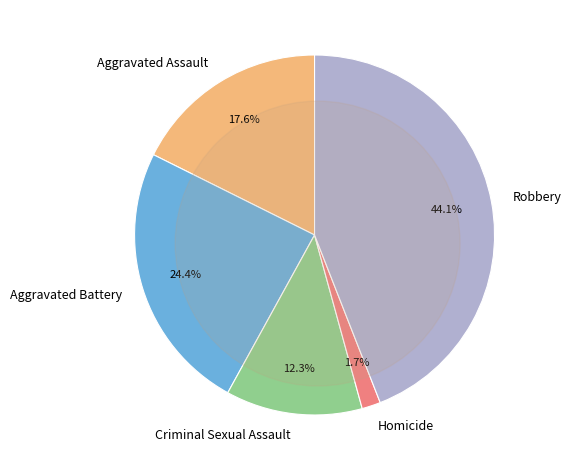

Is the sum of Criminal Sexual Assault and Robbery greater than half?

Yes